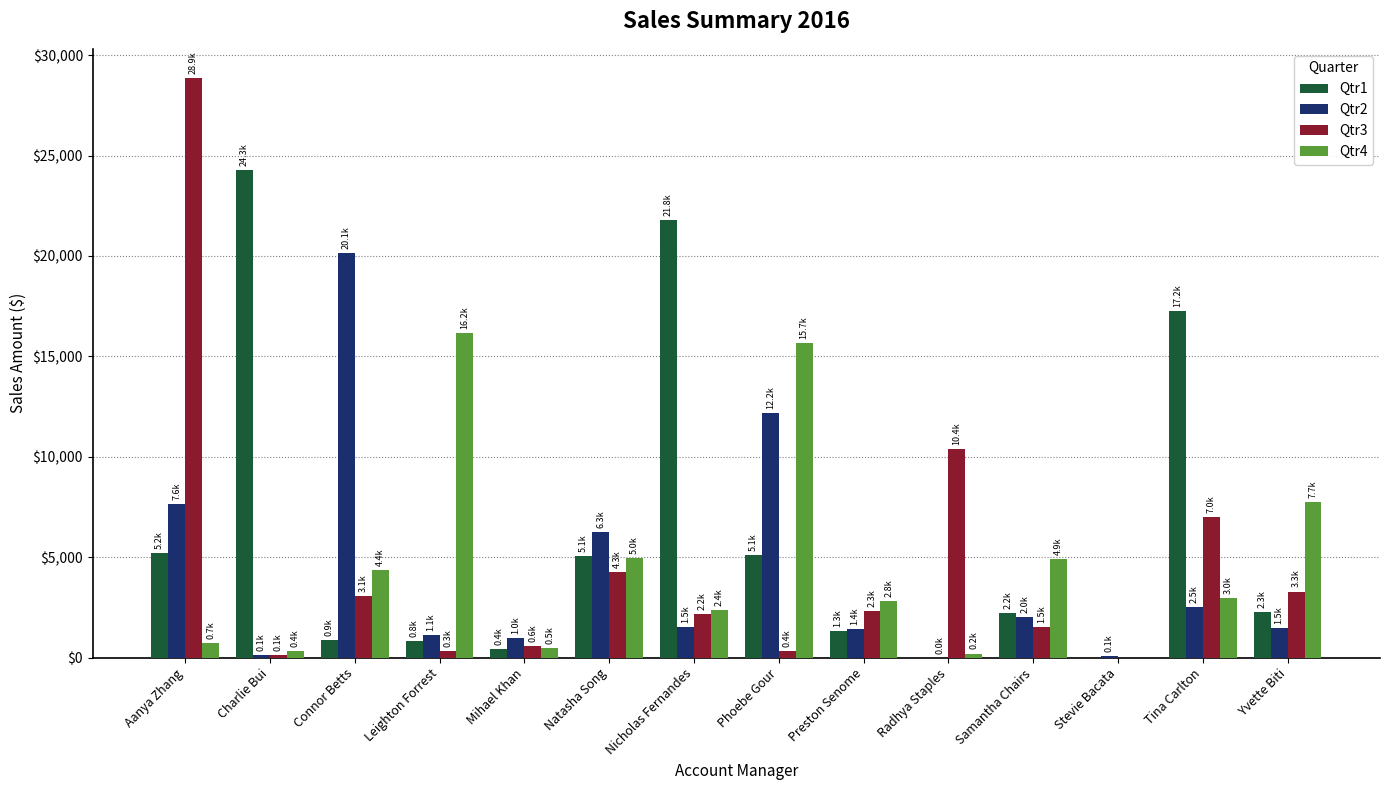

The value of Qtr4 at Natasha Song is 4956.4. True or false?

True